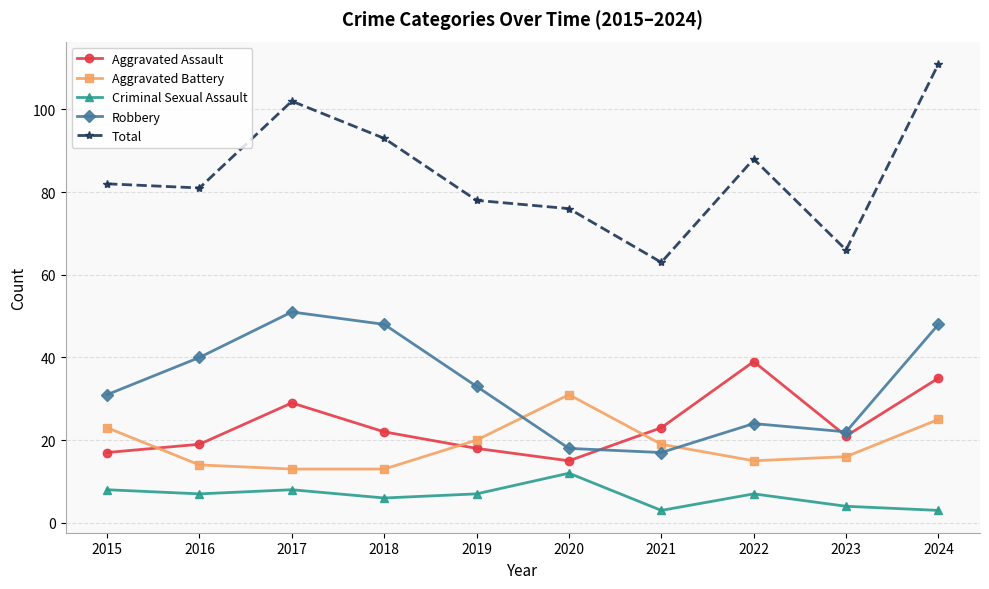

Reading right to left, what are all the values shown in this chart?

Aggravated Assault: 35	21	39	23	15	18	22	29	19	17
Aggravated Battery: 25	16	15	19	31	20	13	13	14	23
Criminal Sexual Assault: 3	4	7	3	12	7	6	8	7	8
Robbery: 48	22	24	17	18	33	48	51	40	31
Total: 111	66	88	63	76	78	93	102	81	82